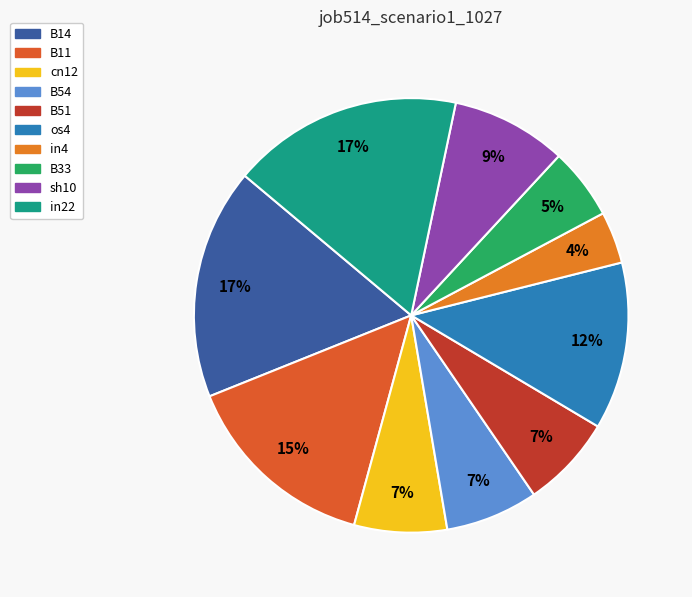

To the nearest percent, what is the average slice percentage?

10%